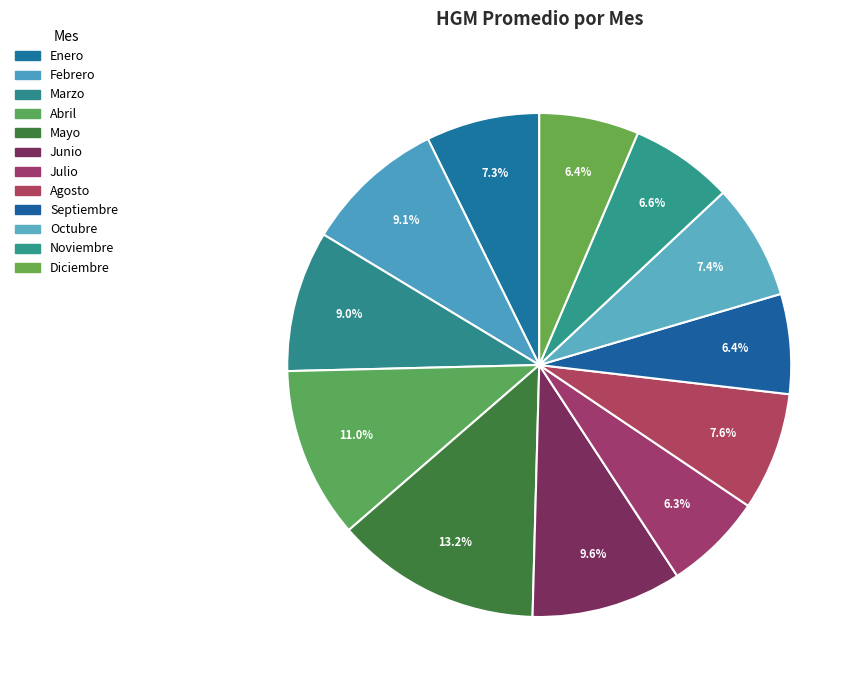

Approximately how many times larger is the value at Noviembre compared to Enero?

0.9